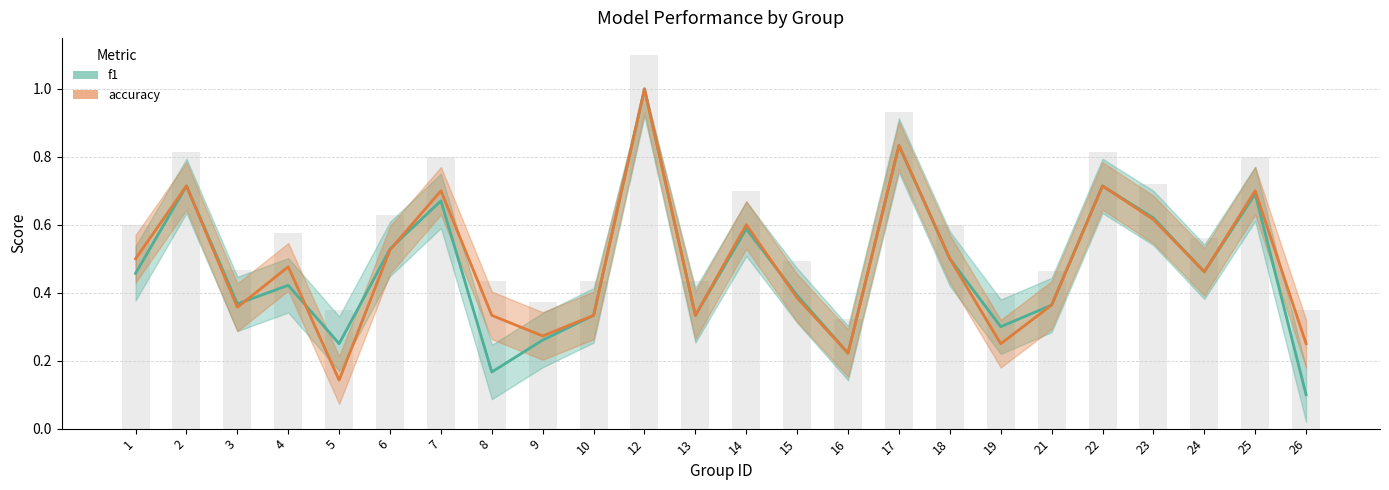

At which label is f1 closest to 0?

26